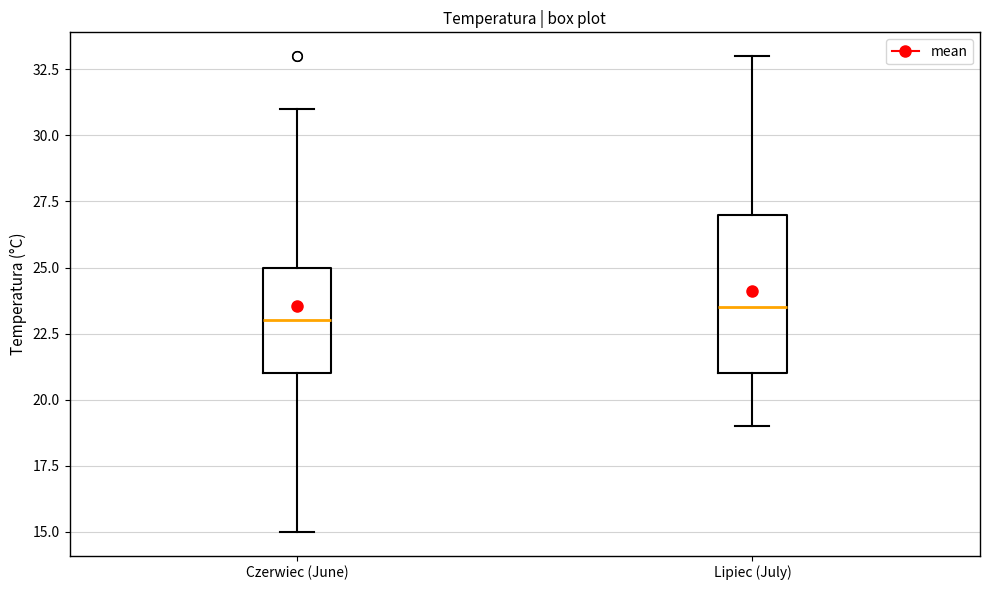

Reading left to right, transcribe this box plot: for each box, give where its median line is, the range the box spans, and where its two whiskers end, as read against the y-axis. The values are not printed on the chart, so give them approximately, as read against the axis.

Czerwiec (June): median 23.0, box 21.0 to 25.0, whiskers 15.0 to 31.0
Lipiec (July): median 23.5, box 21.0 to 27.0, whiskers 19.0 to 33.0